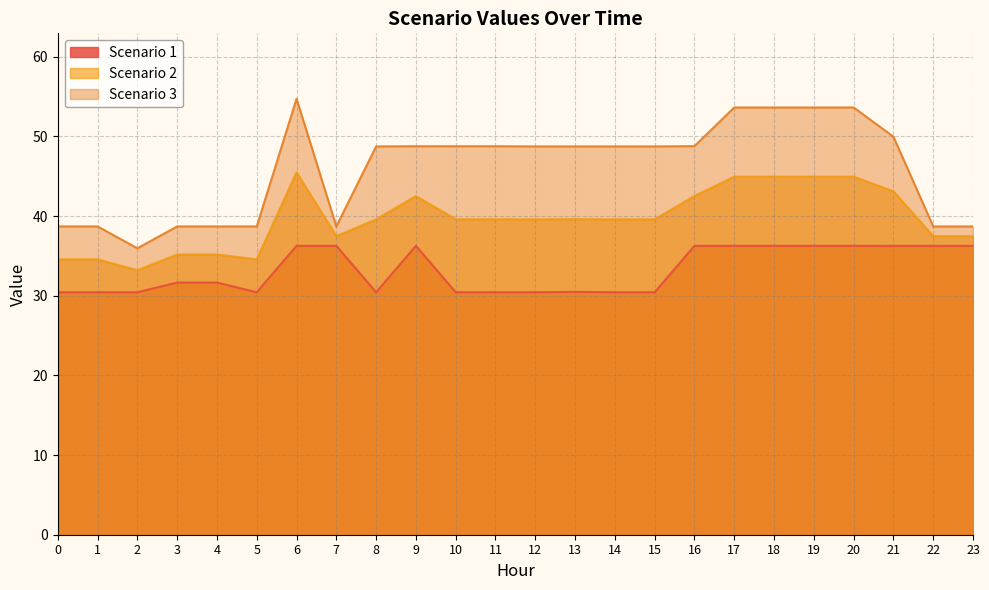

True or false: Scenario 2 and Scenario 3 cross at least once.

False